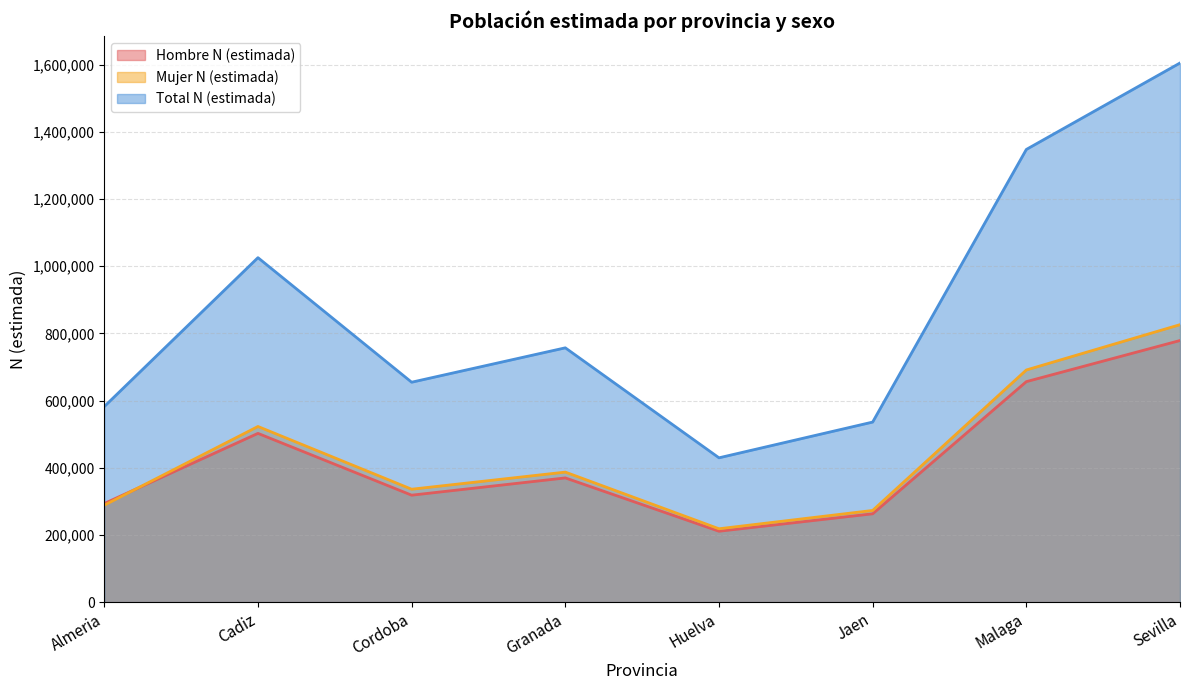

Which series has the largest range (max minus min)?

Total N (estimada)